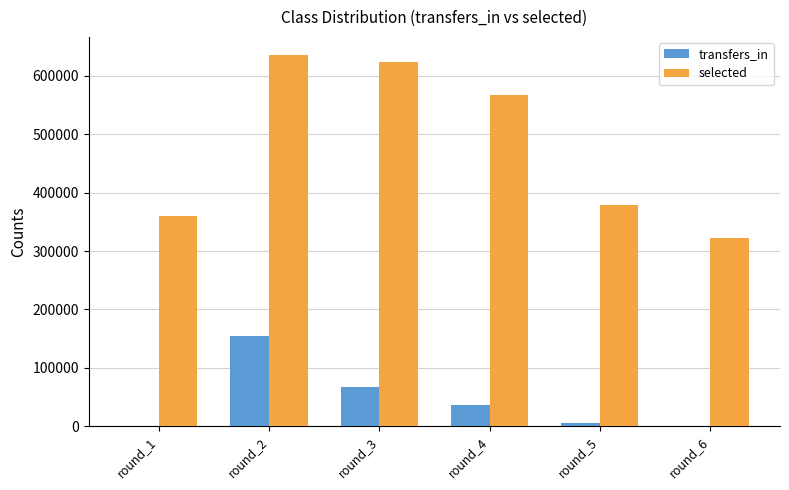

What are all the series names shown in the legend?

transfers_in, selected